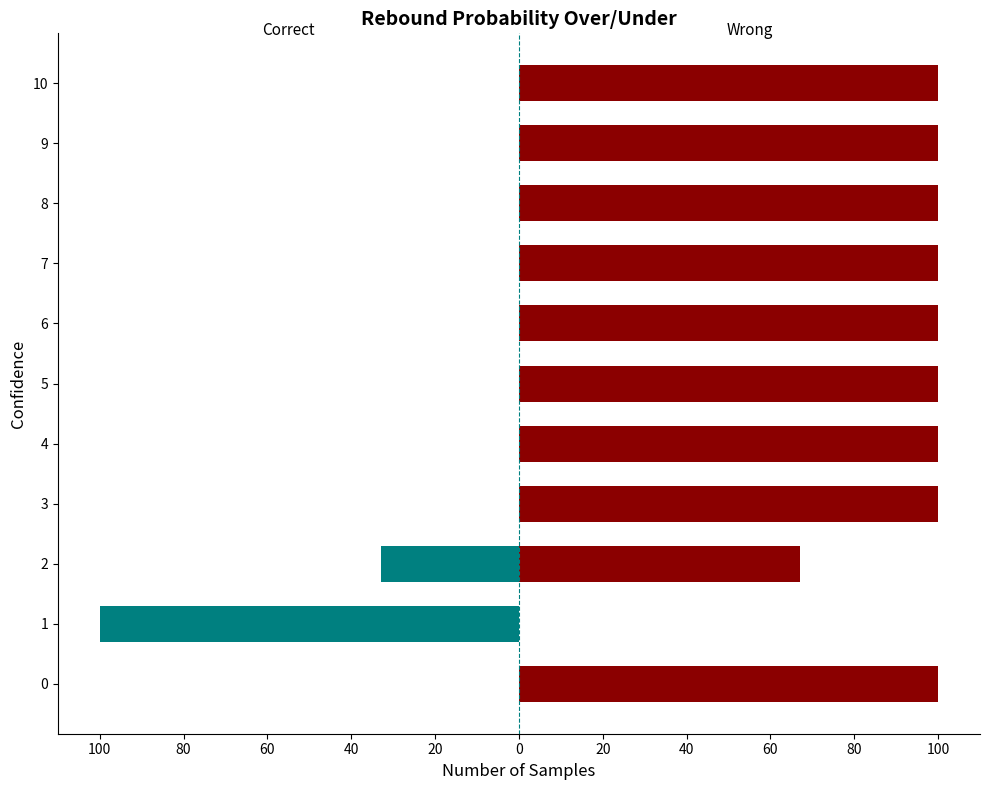

What is the maximum value shown in the chart?

100